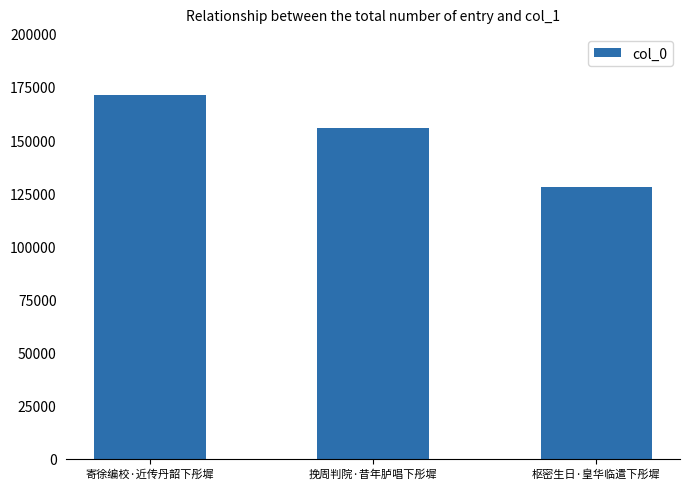

What is the difference between the maximum and minimum values?

43247